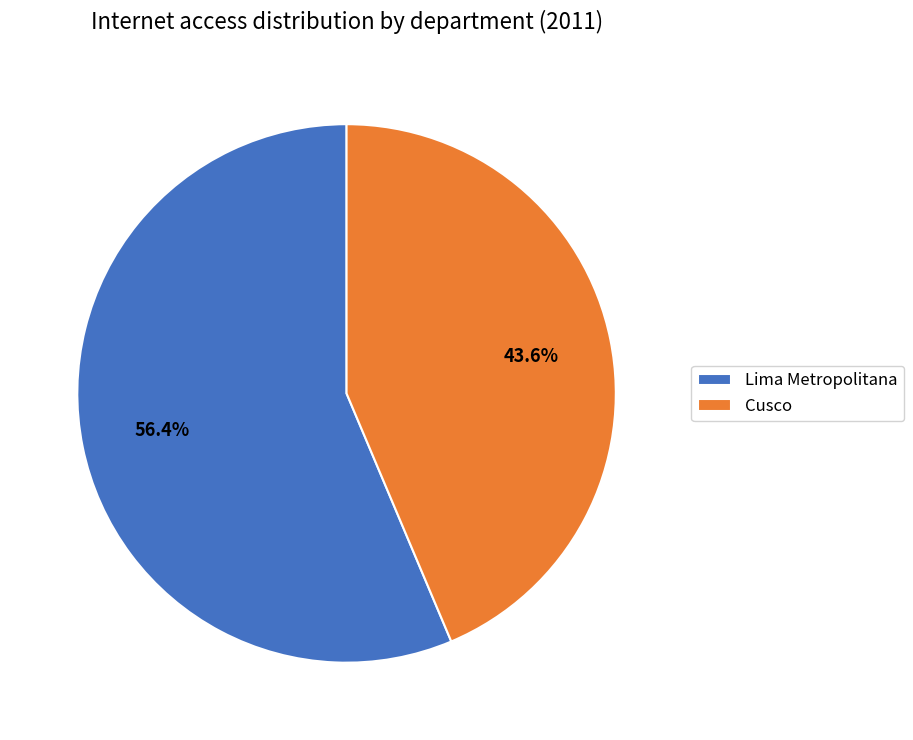

To the nearest percent, what portion does Lima Metropolitana represent?

56%